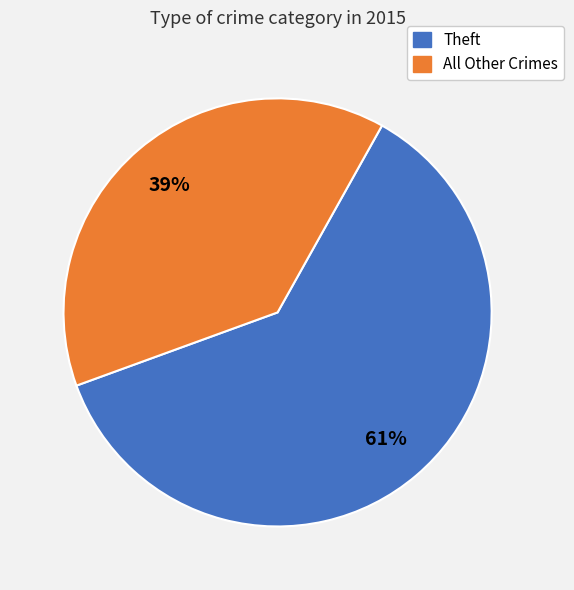

To the nearest percent, what is the average slice percentage?

50%